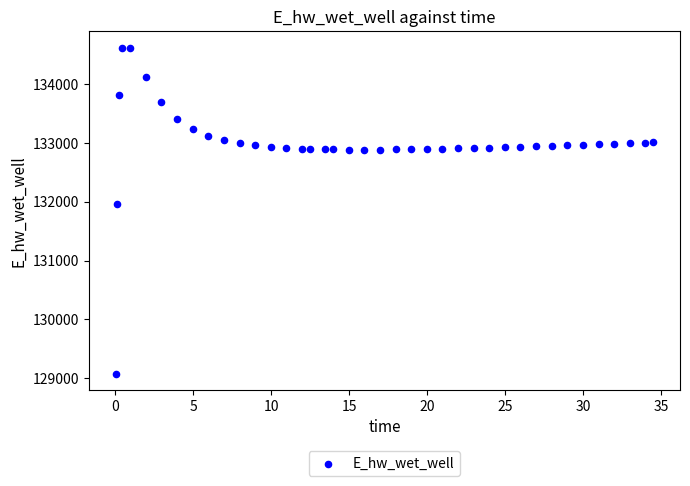

What is the range of X values (max minus min)?

34.4